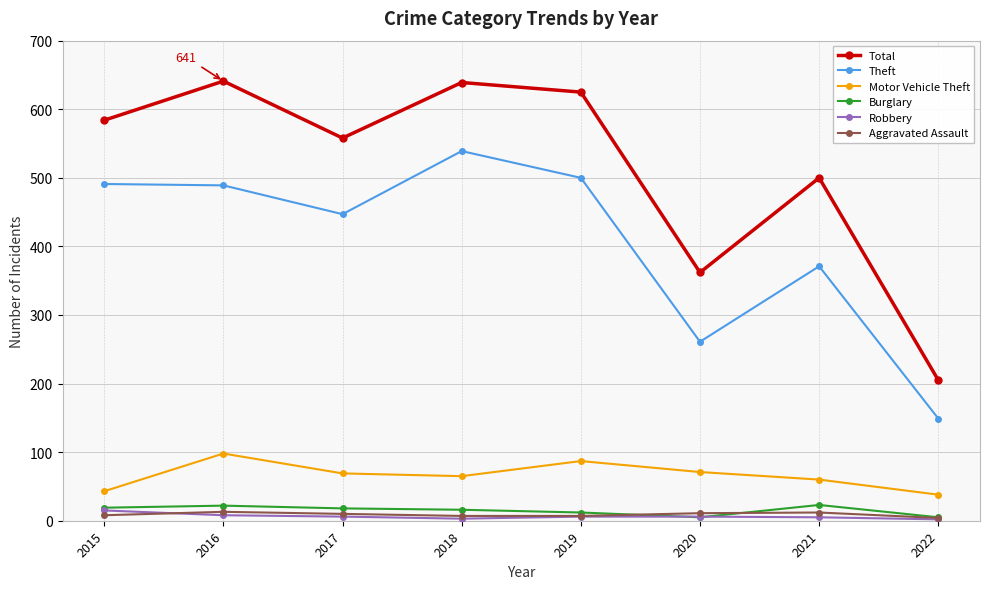

Is the value of Burglary at 2018 greater than the value of Motor Vehicle Theft at 2018?

No